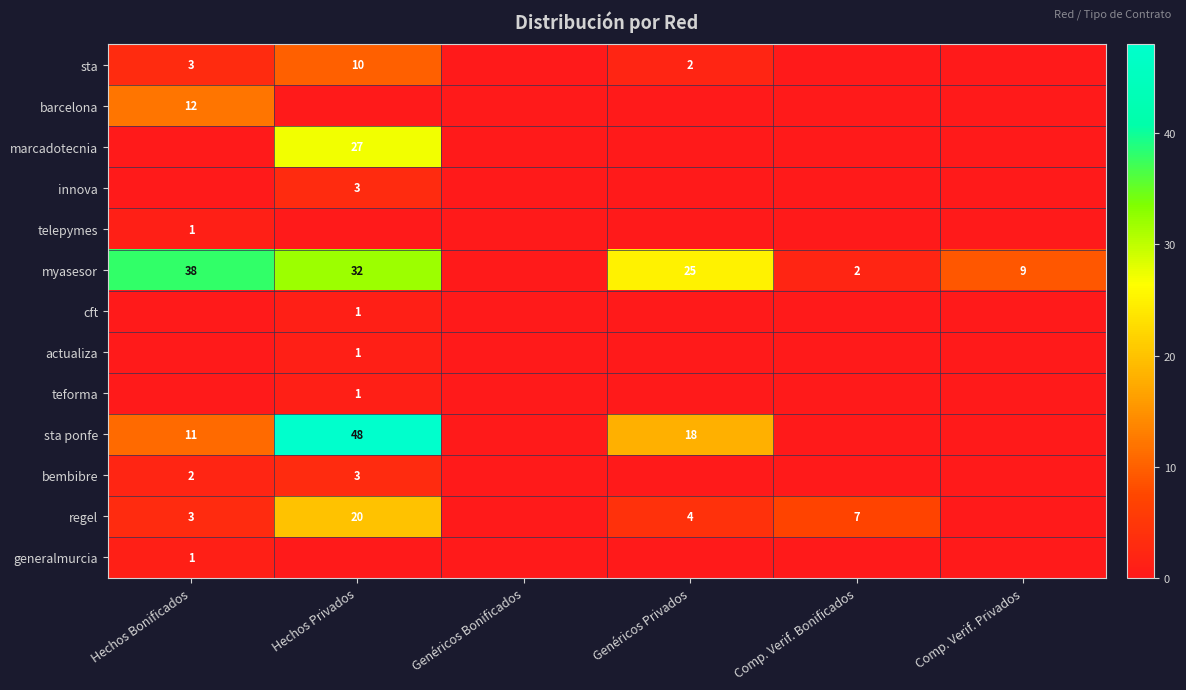

The regel series shows 11 at Comp. Verif. Bonificados. True or false?

False